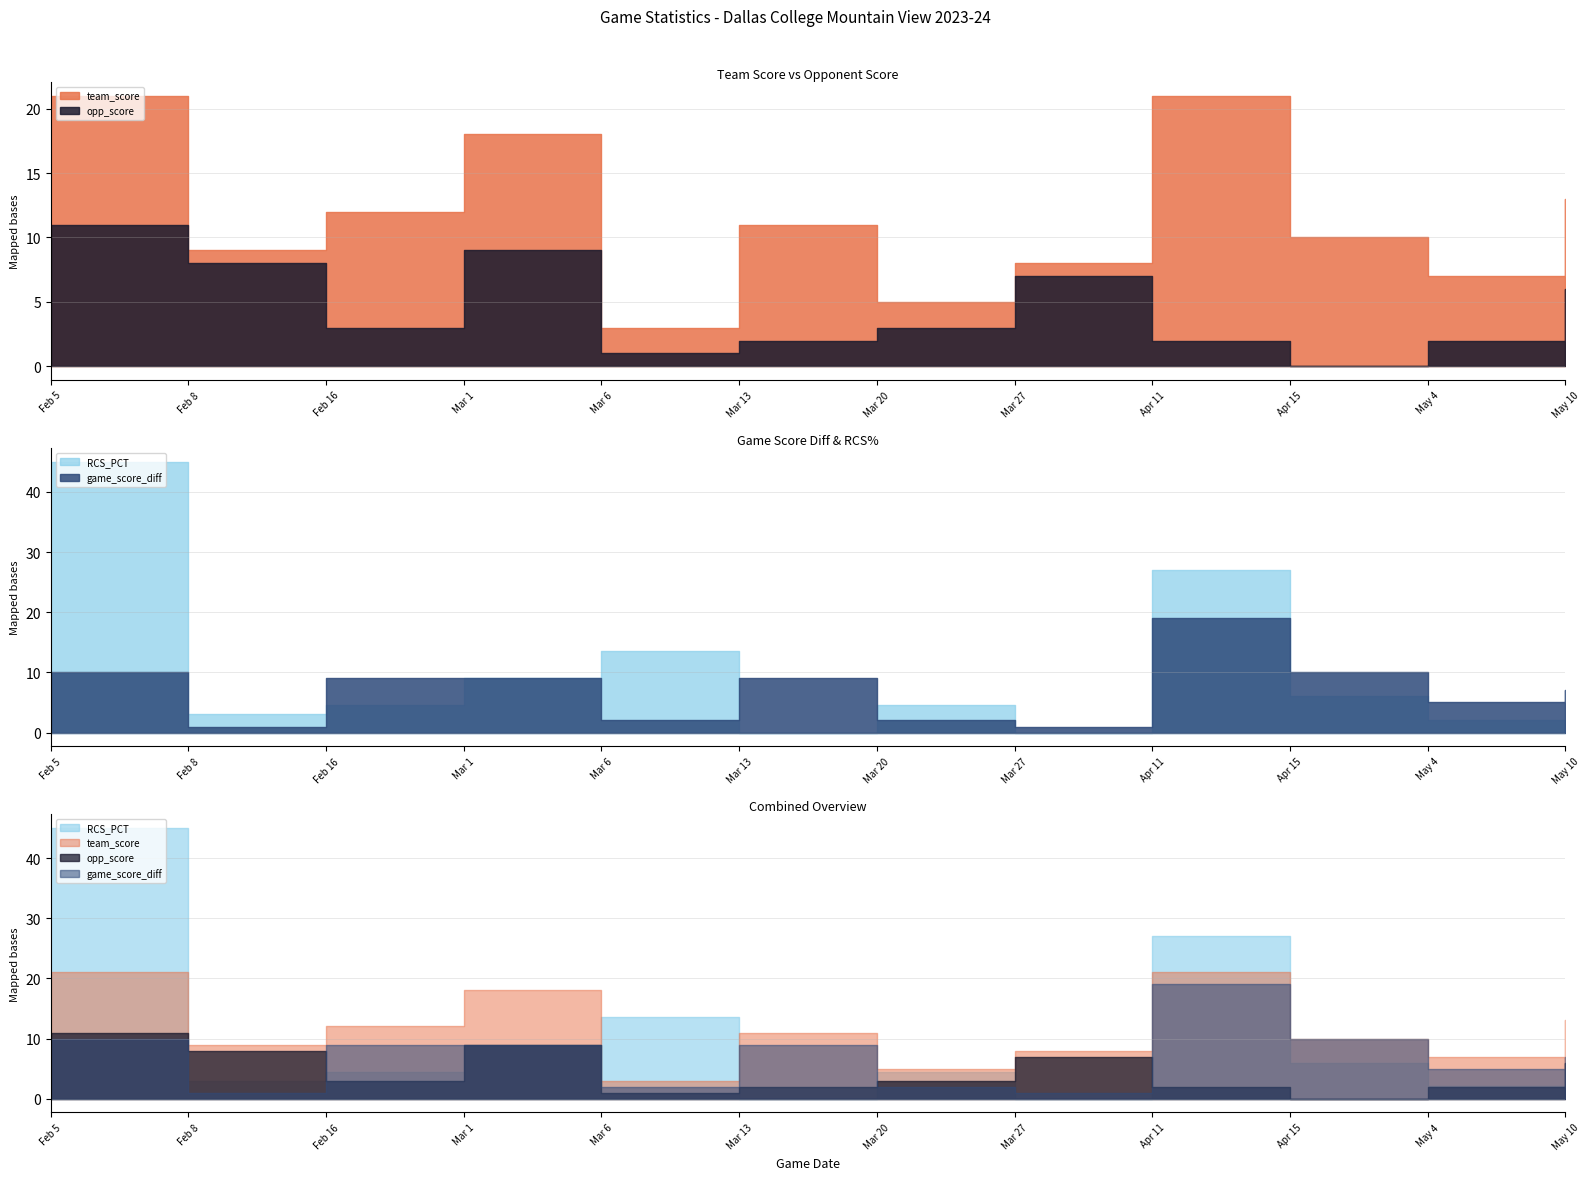

What position from the right is Apr 11?

4